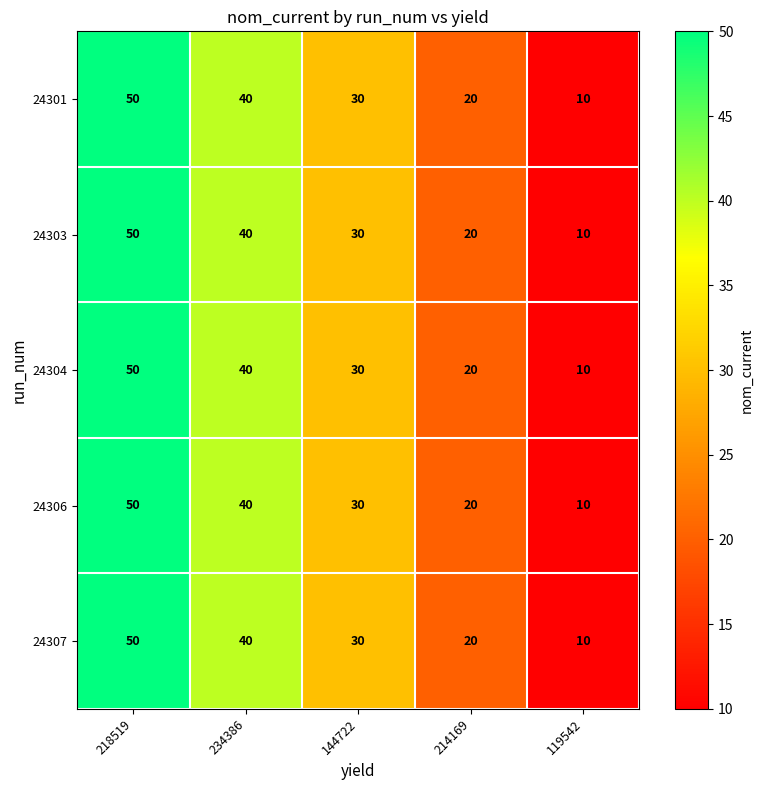

True or false: 24304 has a value of 10 at 119542.

True